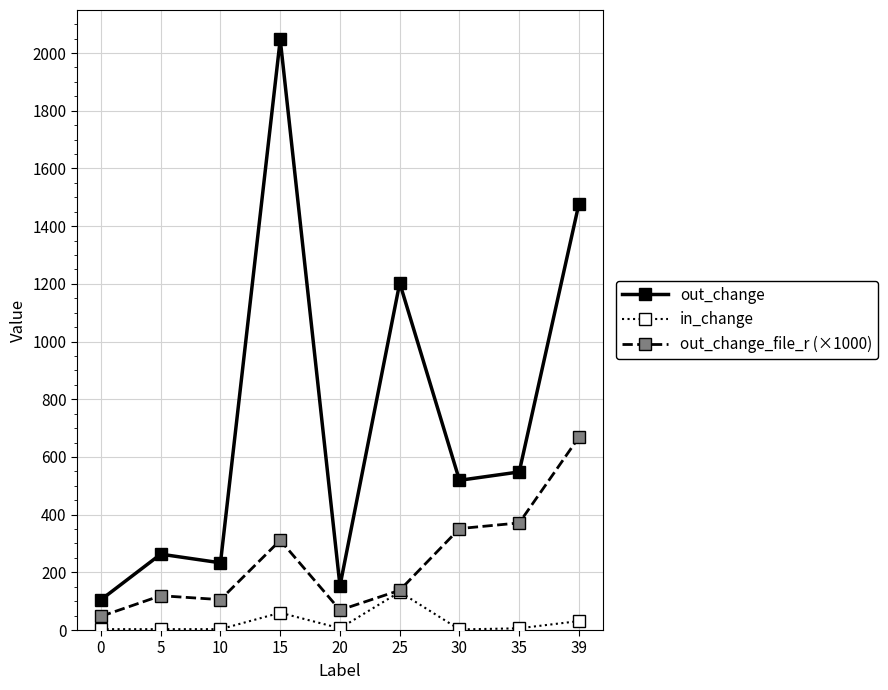

True or false: out_change and out_change_file_r (×1000) intersect in this chart.

False